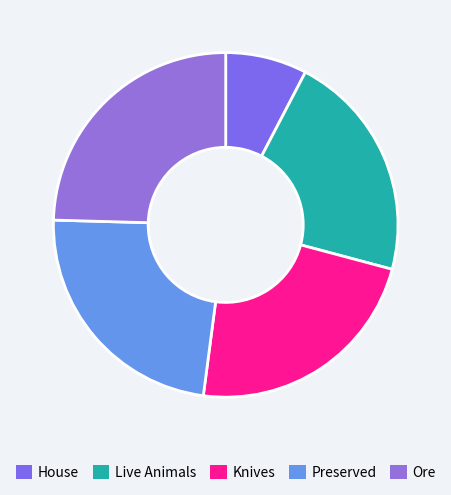

How many slices are in this pie chart?

5